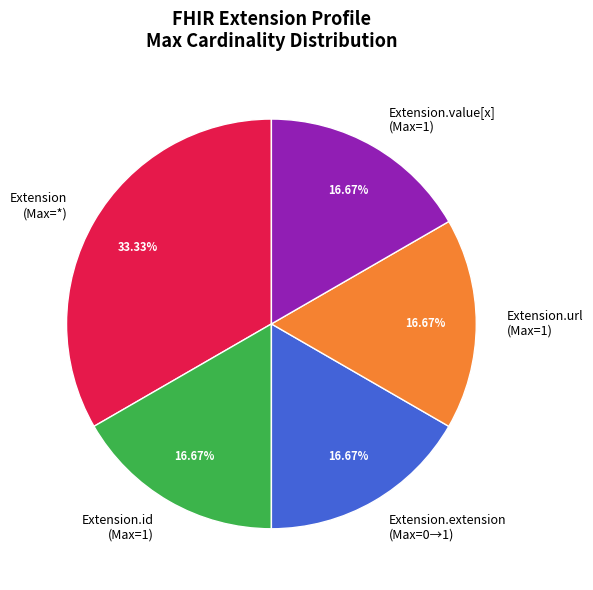

Approximately how many times larger is the value at Extension.extension (Max=0→1) compared to Extension (Max=*)?

0.5